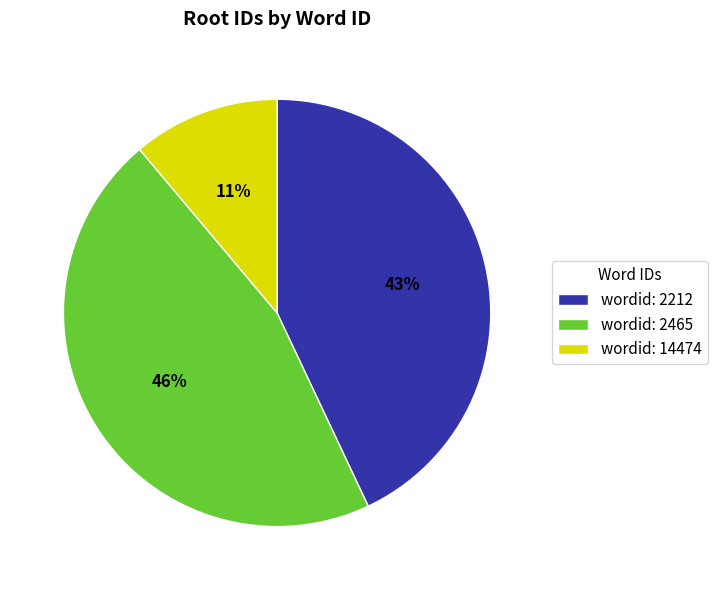

Between wordid: 14474 and wordid: 2465, which is larger?

wordid: 2465